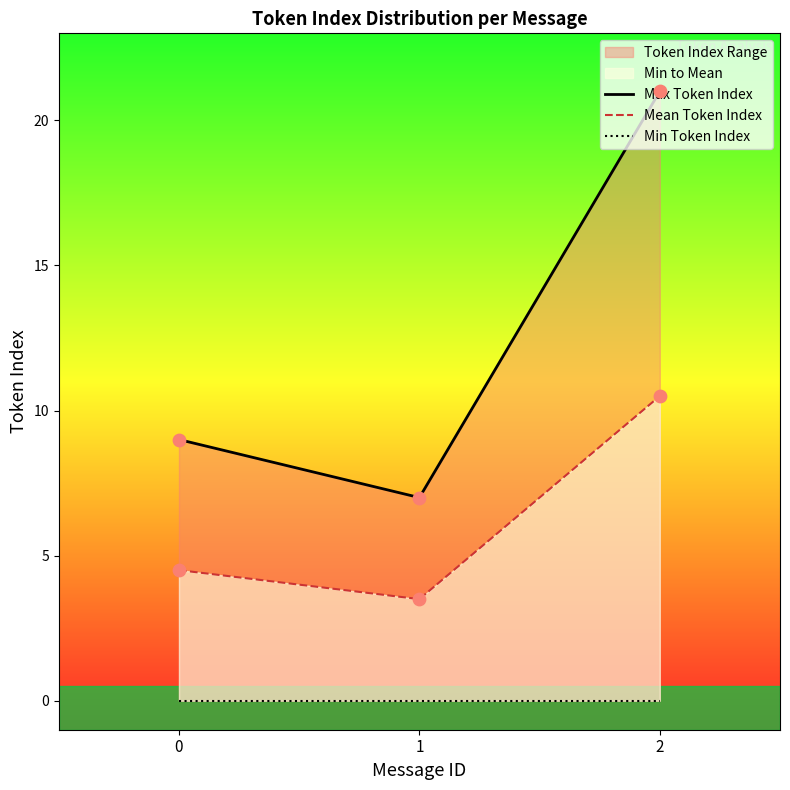

What is the total value across all series at 1?

10.5